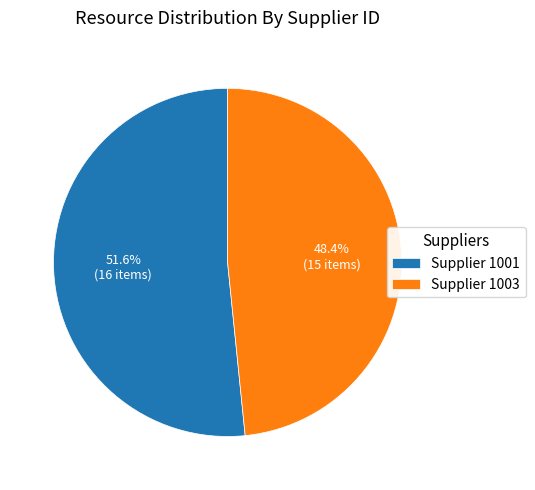

Between Supplier 1003 and Supplier 1001, which is larger?

Supplier 1001